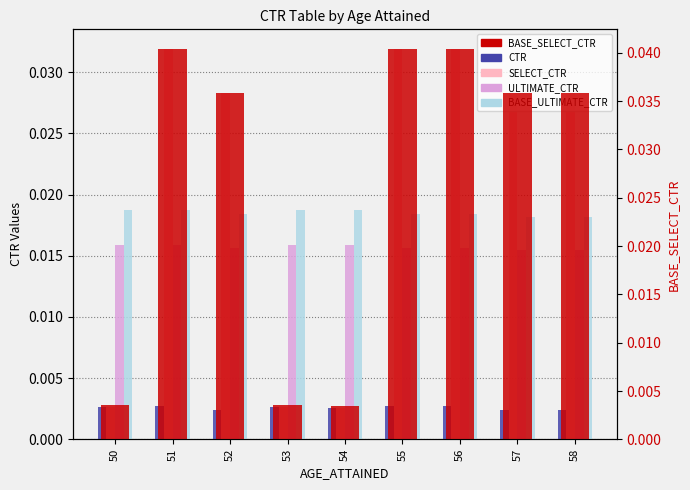

Are the bars horizontal?

No